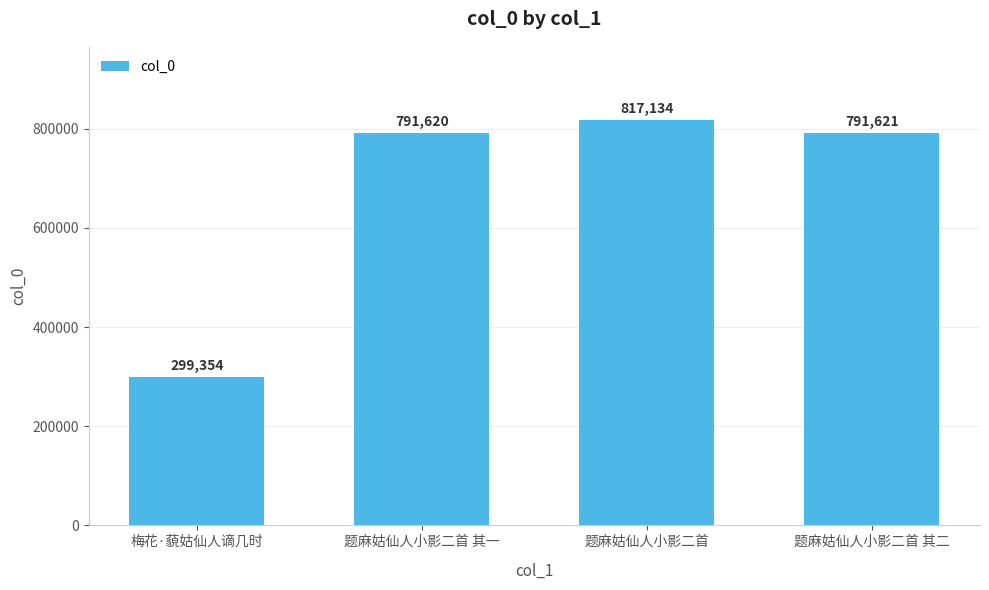

What is the change in value from 梅花·藐姑仙人谪几时 to 题麻姑仙人小影二首 其一?

+492266